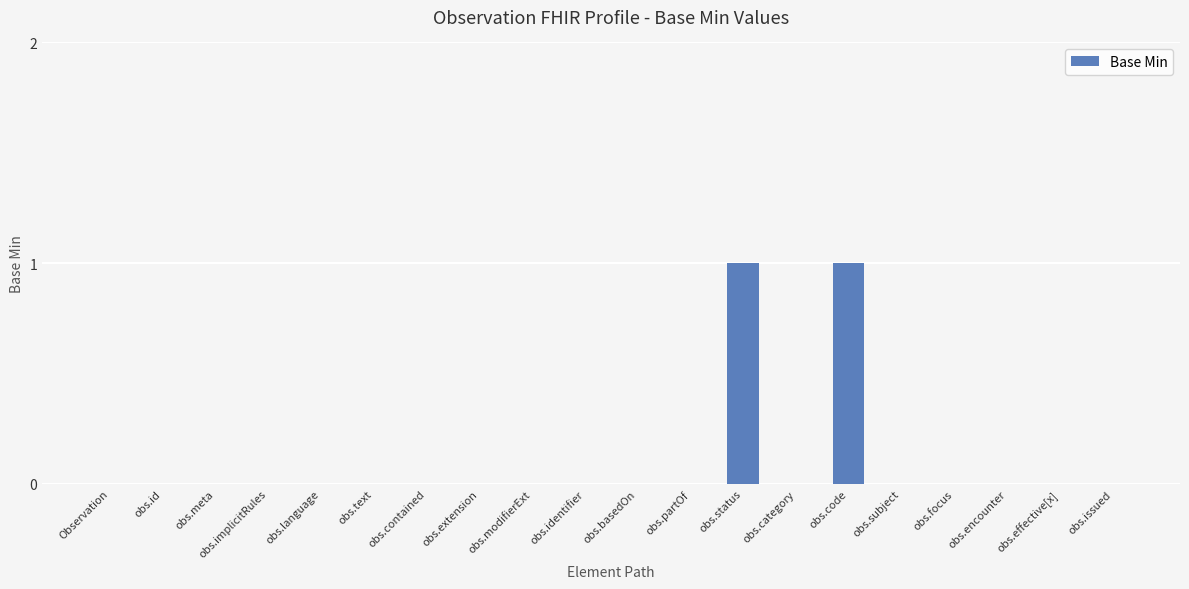

Are the bars grouped side by side (vs. stacked)?

No